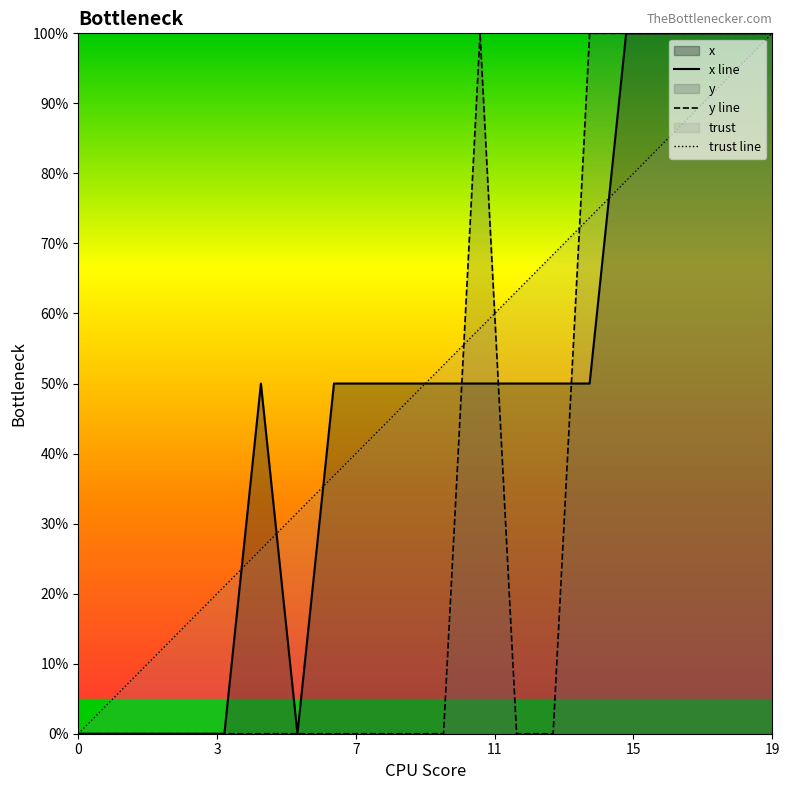

The y line series shows 63.2 at 0. True or false?

False